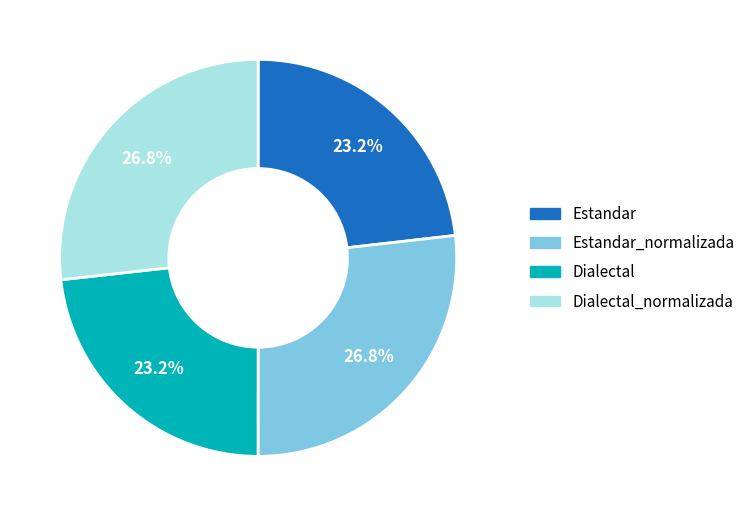

To the nearest percent, what is the difference between the largest and smallest slice percentages?

4%